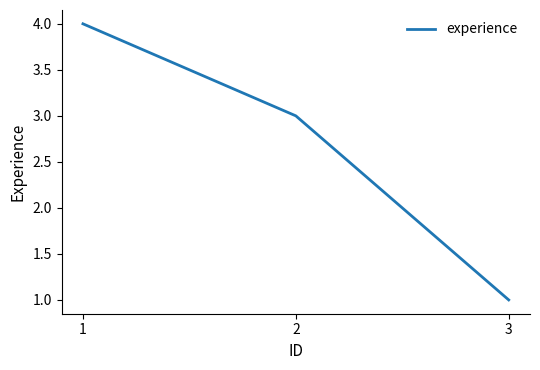

What is the approximate value at 3?

1